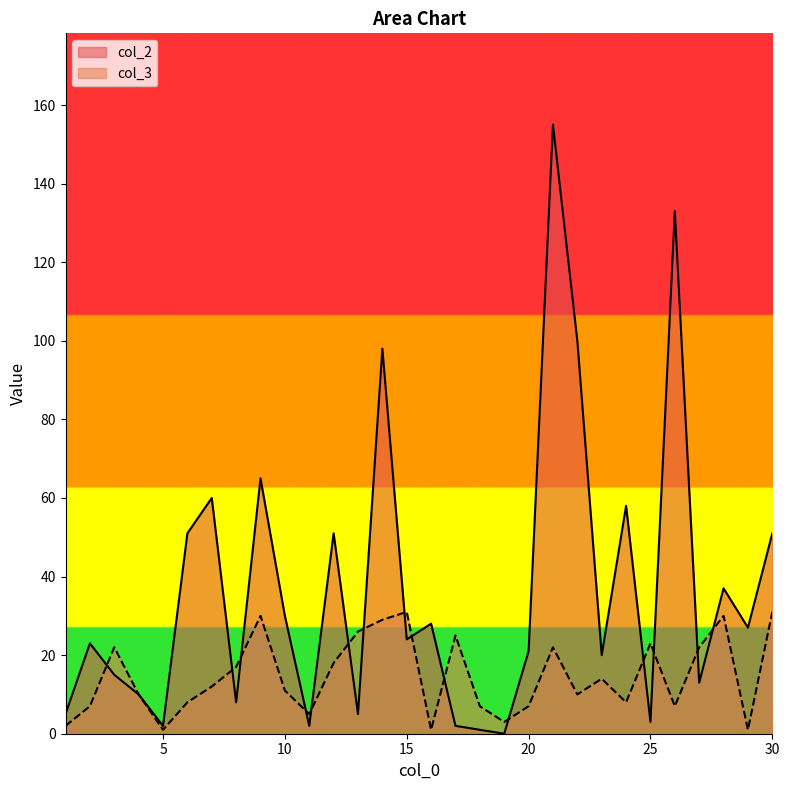

Which has a higher value, 16 or 12?

12